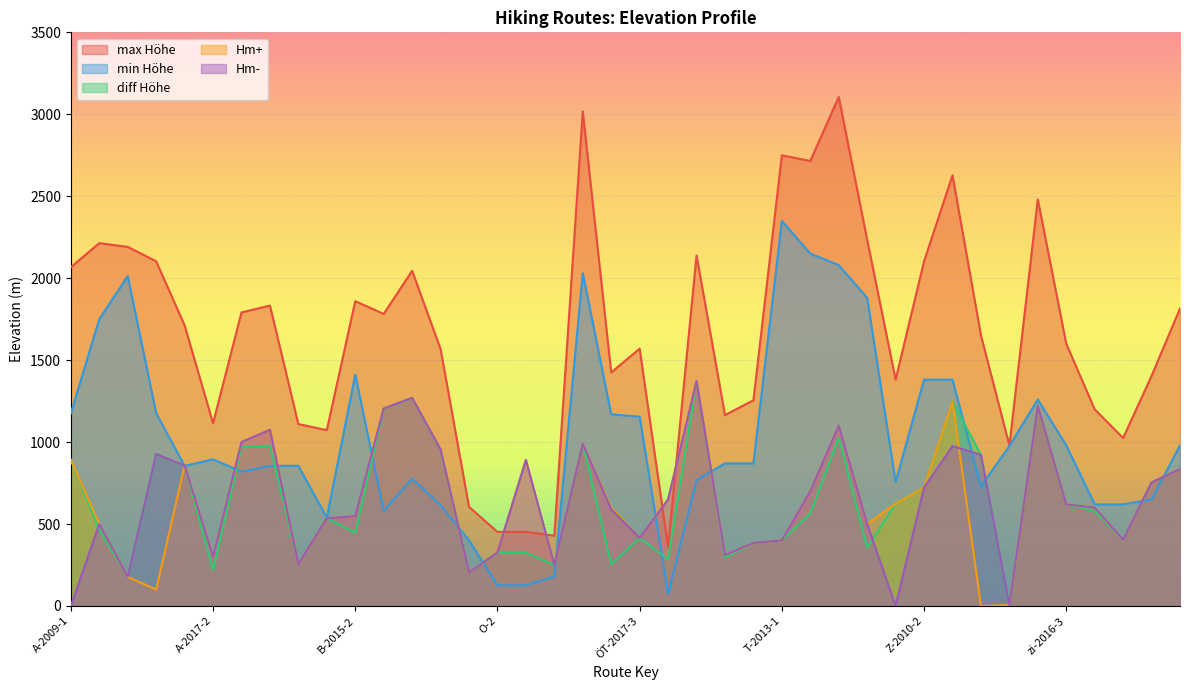

Does the chart display data point markers on the line(s)?

No